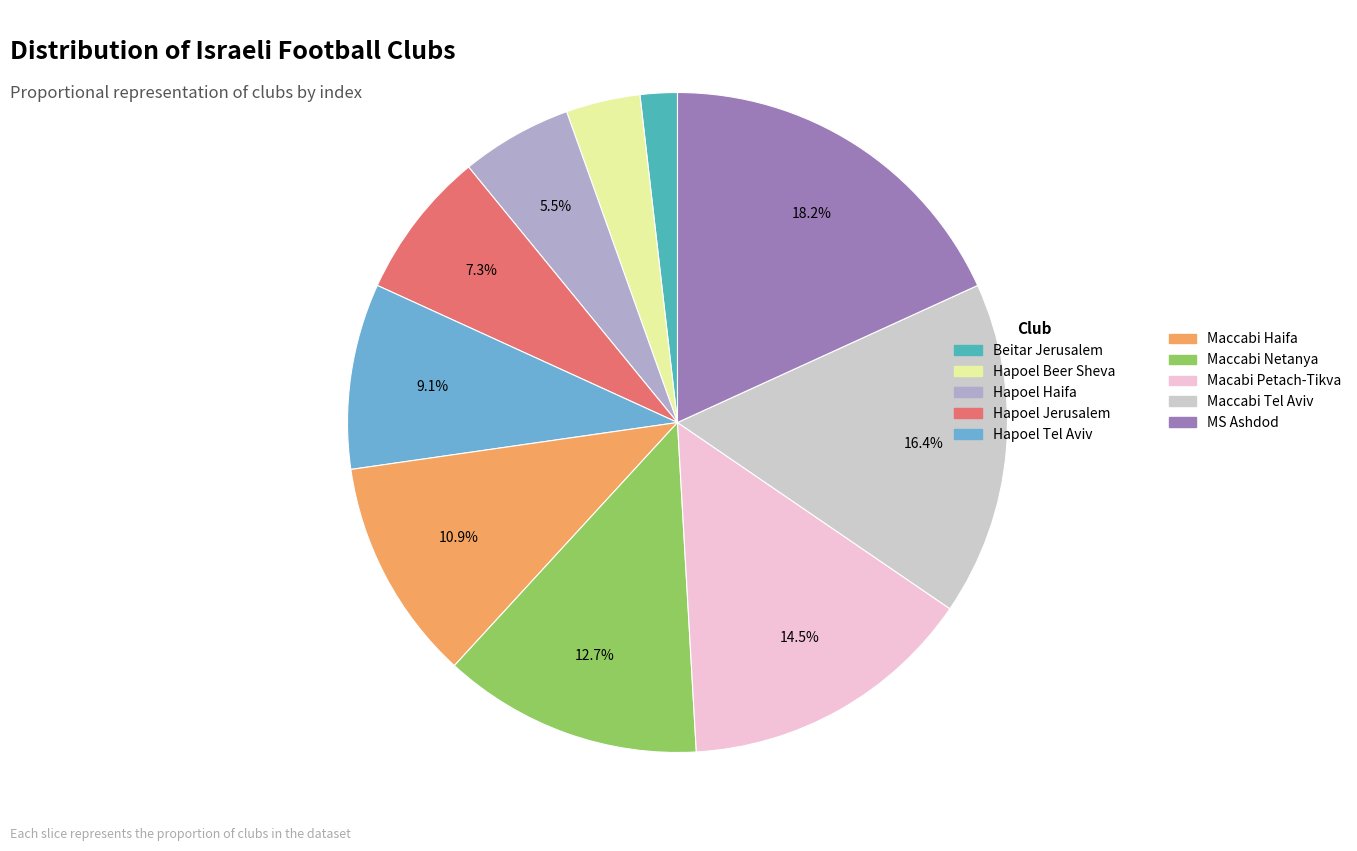

Does any single category account for the majority?

No